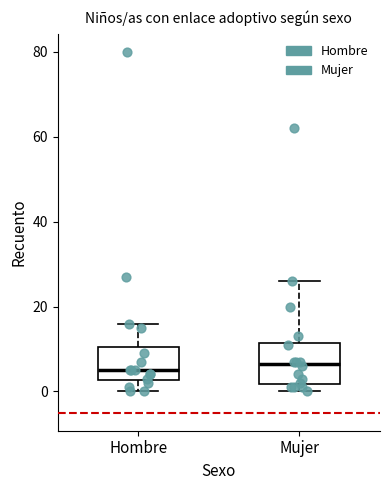

Reading left to right, read every box against the y-axis: the position of its median line, the range the box covers, and the ends of its whiskers. The values are not printed on the chart, so give them approximately, as read against the axis.

Hombre: median 6, box 2 to 10, whiskers 0 to 16
Mujer: median 6, box 2 to 12, whiskers 0 to 26